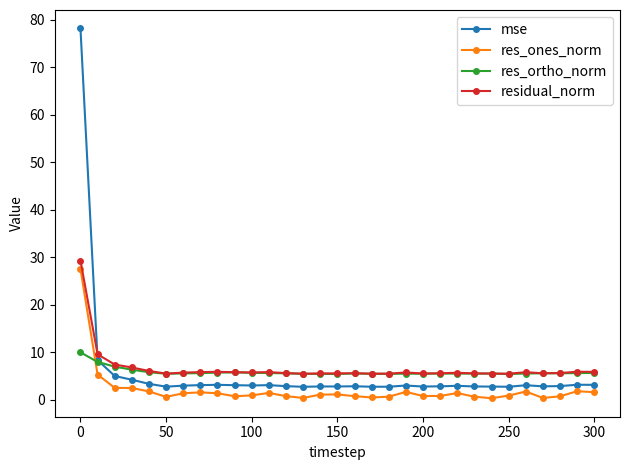

Does the chart display data point markers on the line(s)?

Yes